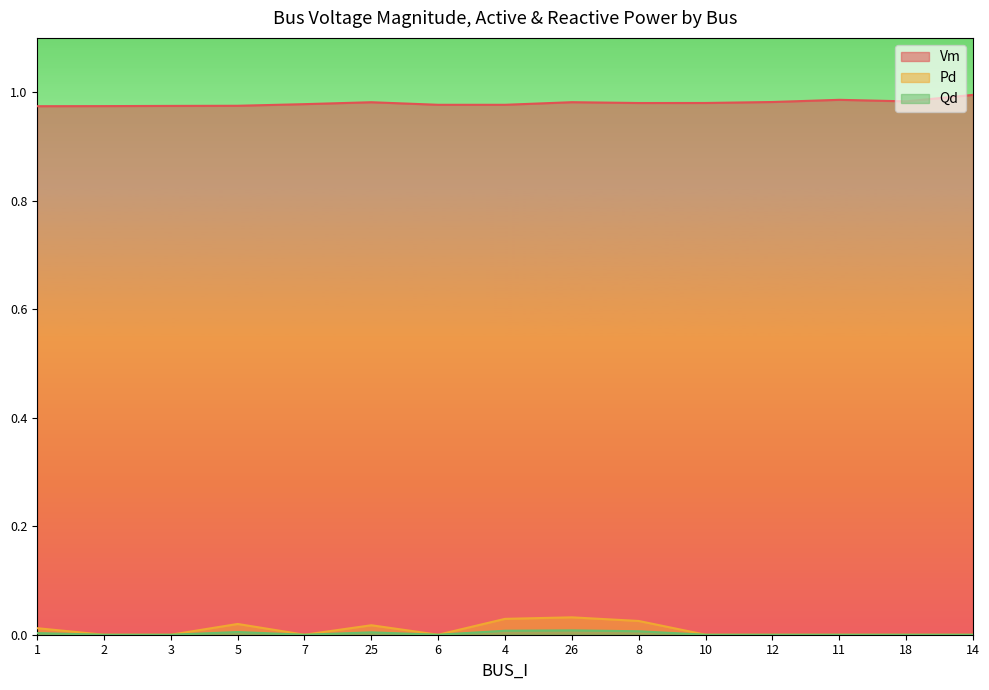

At which category is the sum across all series the highest?

26